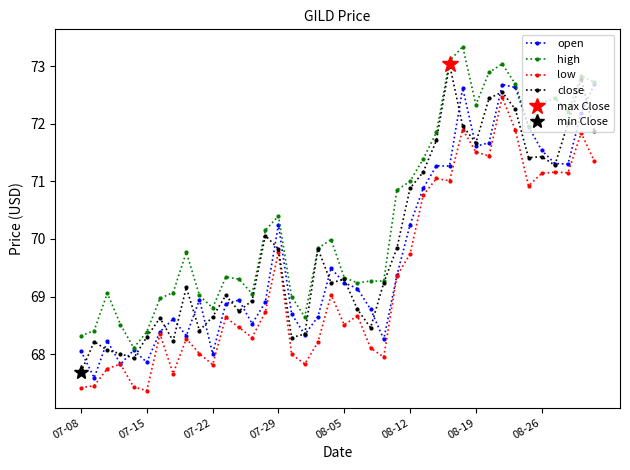

True or false: open and low intersect in this chart.

False